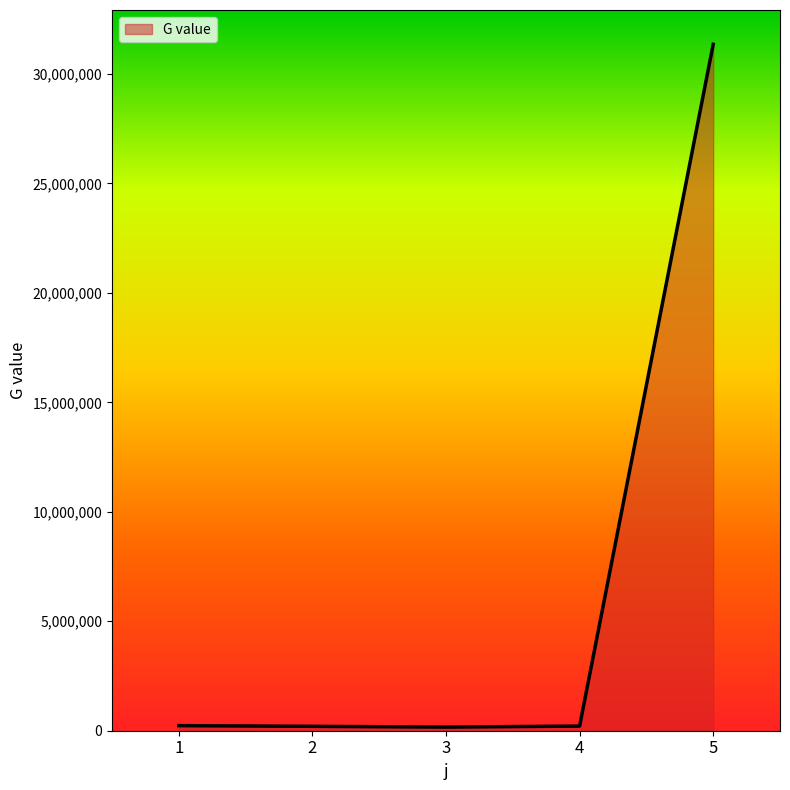

The value at 5 is 31350910.5. True or false?

True